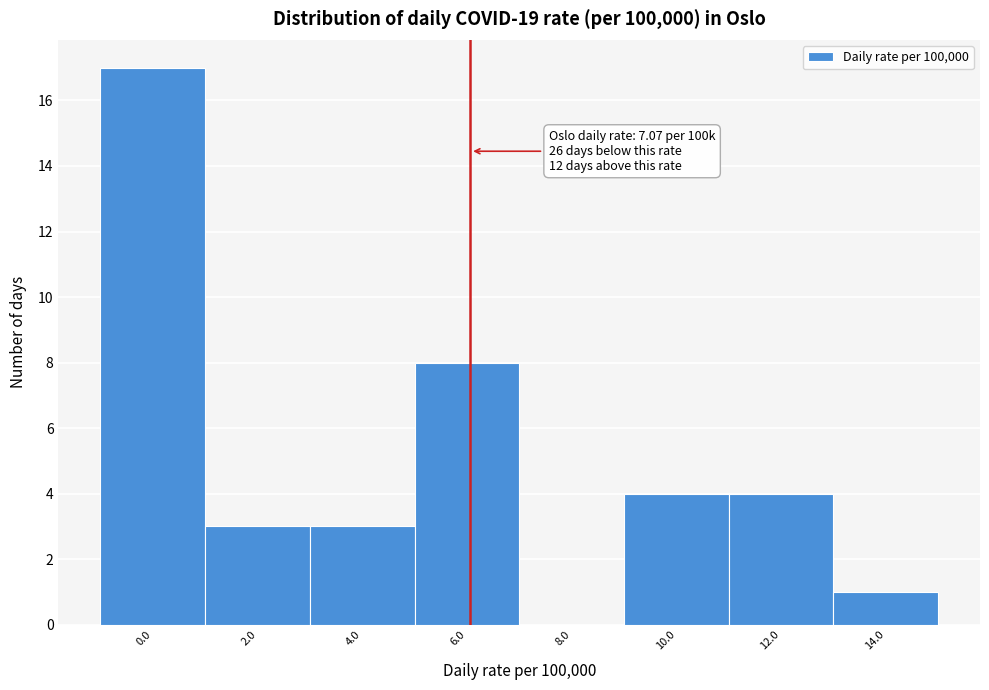

Reading left to right, what are all the values shown in this chart?

0.0=17	2.0=3	4.0=3	6.0=8	8.0=0	10.0=4	12.0=4	14.0=1